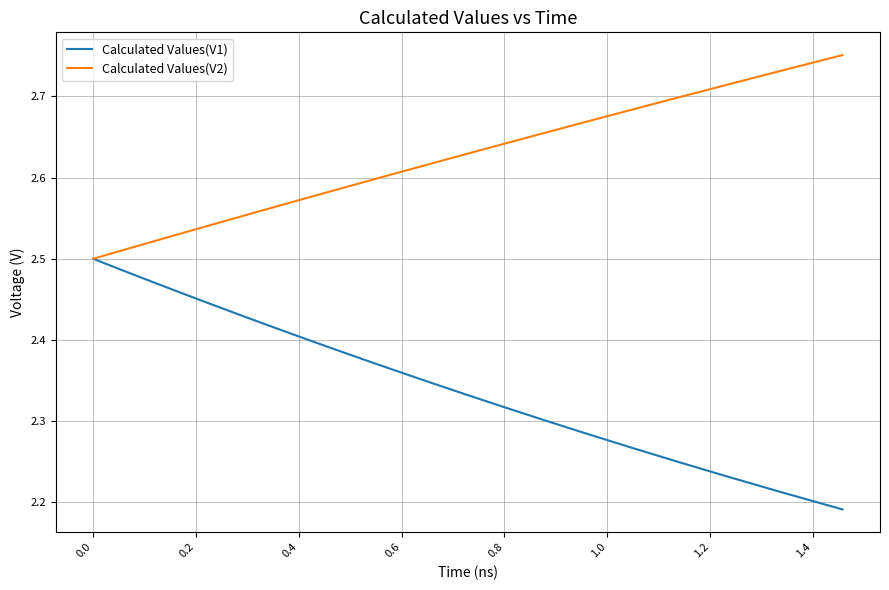

List the series in order of their peak value, highest first.

Calculated Values(V2), Calculated Values(V1)